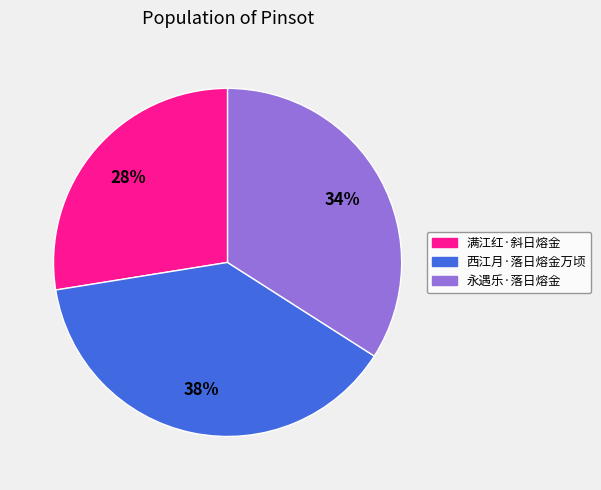

Rank the categories by value from highest to lowest.

西江月·落日熔金万顷, 永遇乐·落日熔金, 满江红·斜日熔金